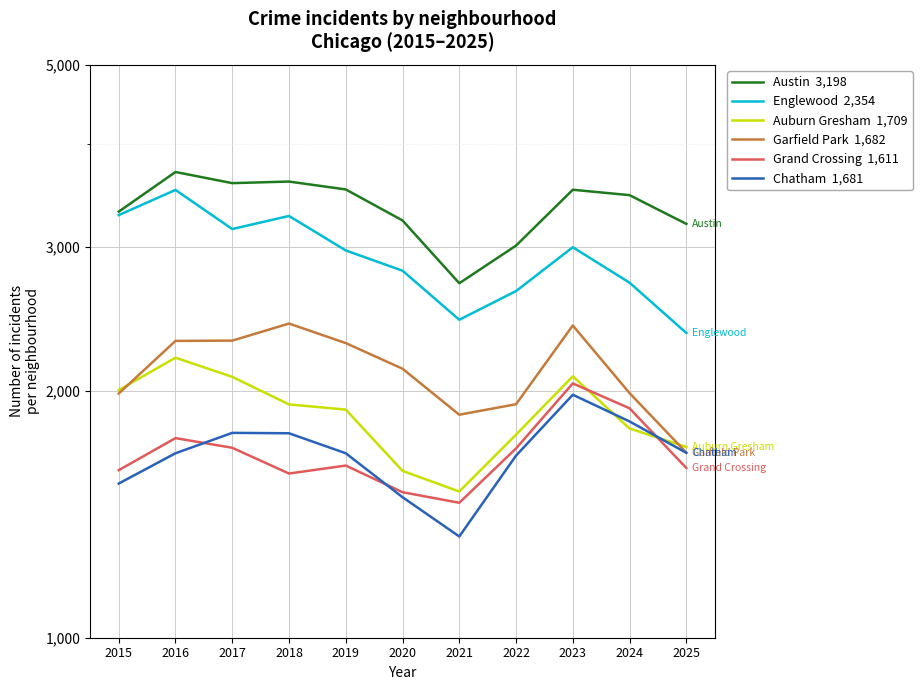

What is the greatest value displayed?

3700